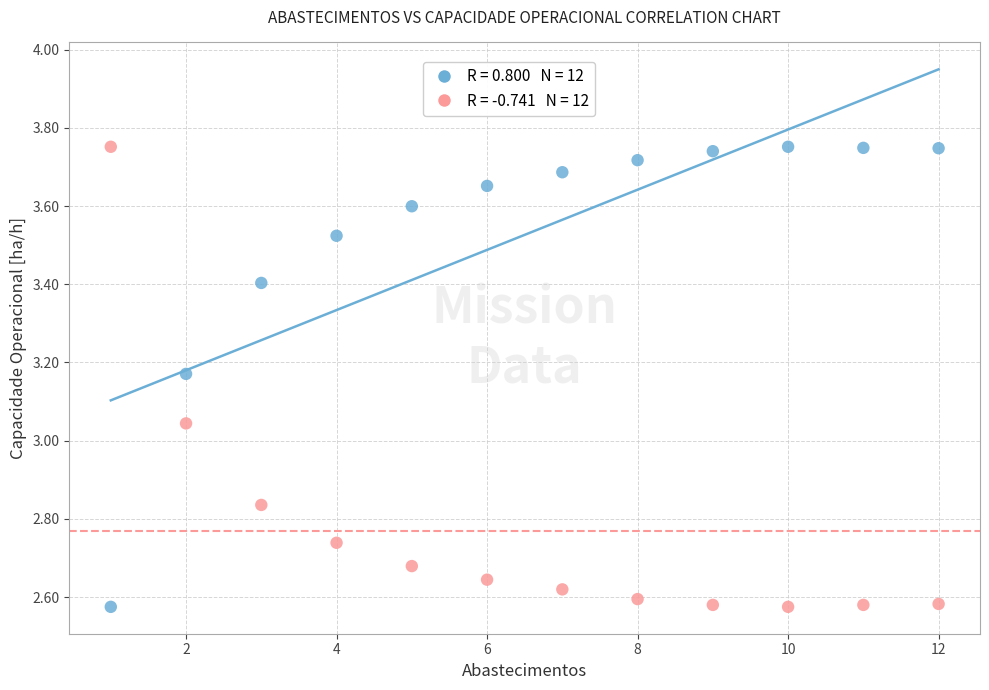

Across all data points, what is the range of Y values (max minus min)?

1.2